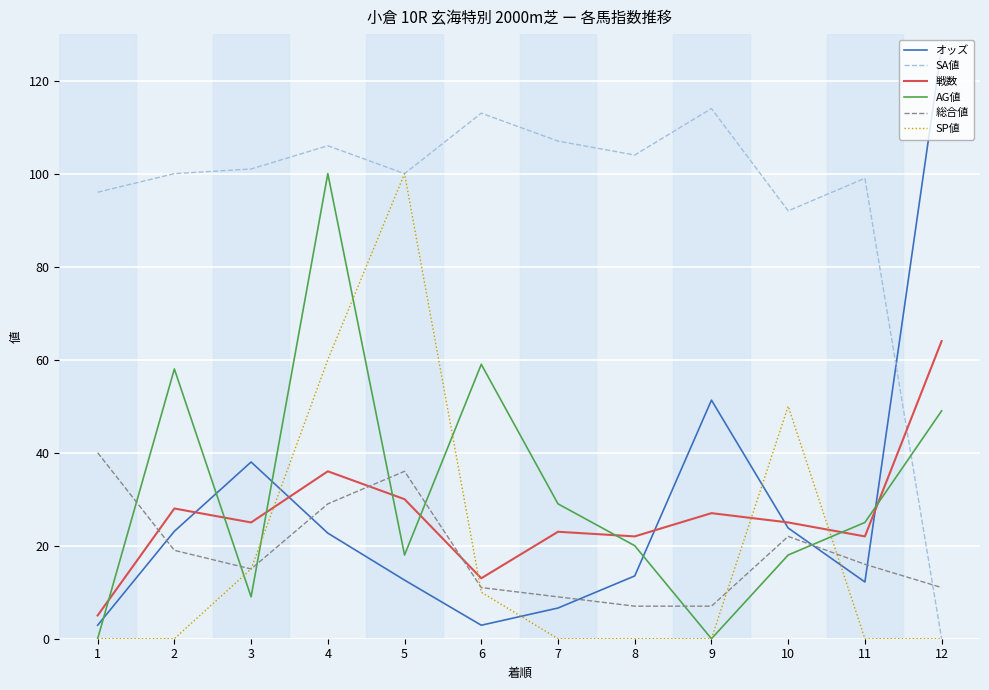

Is the value of オッズ at 2 greater than the value of 総合値 at 5?

No